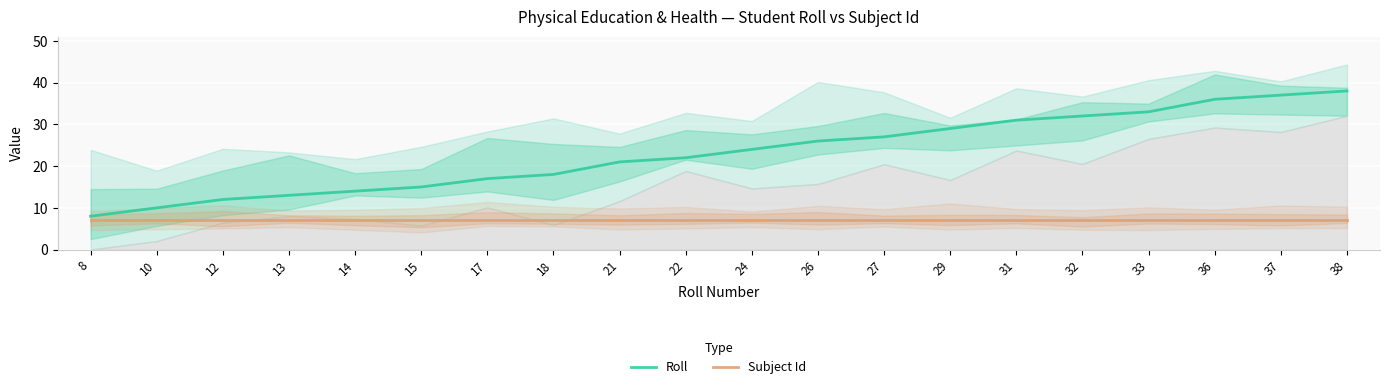

True or false: Roll and Subject Id cross at least once.

False